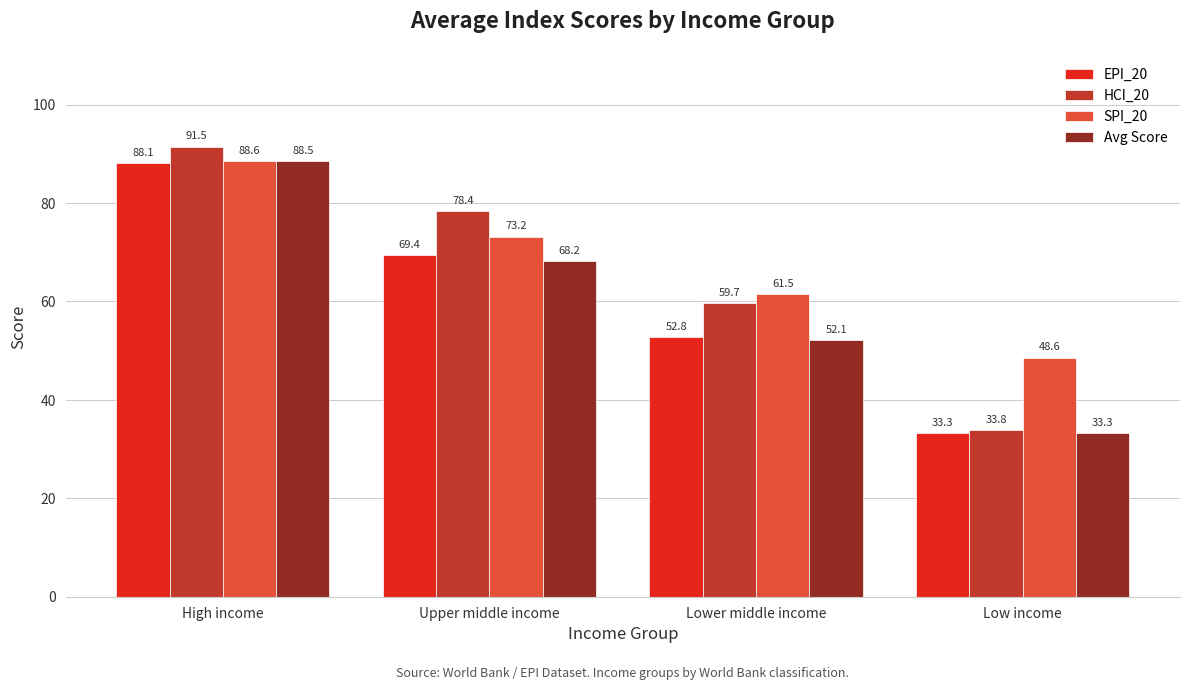

Rank the categories by HCI_20 value from lowest to highest.

Low income, Lower middle income, Upper middle income, High income